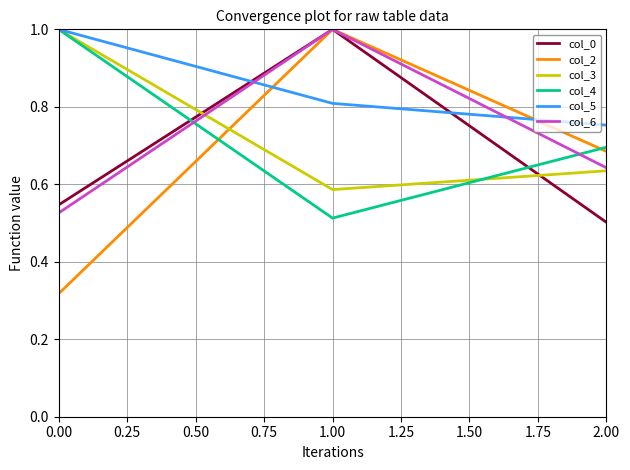

Where is col_0 nearest to the value 0?

2.00